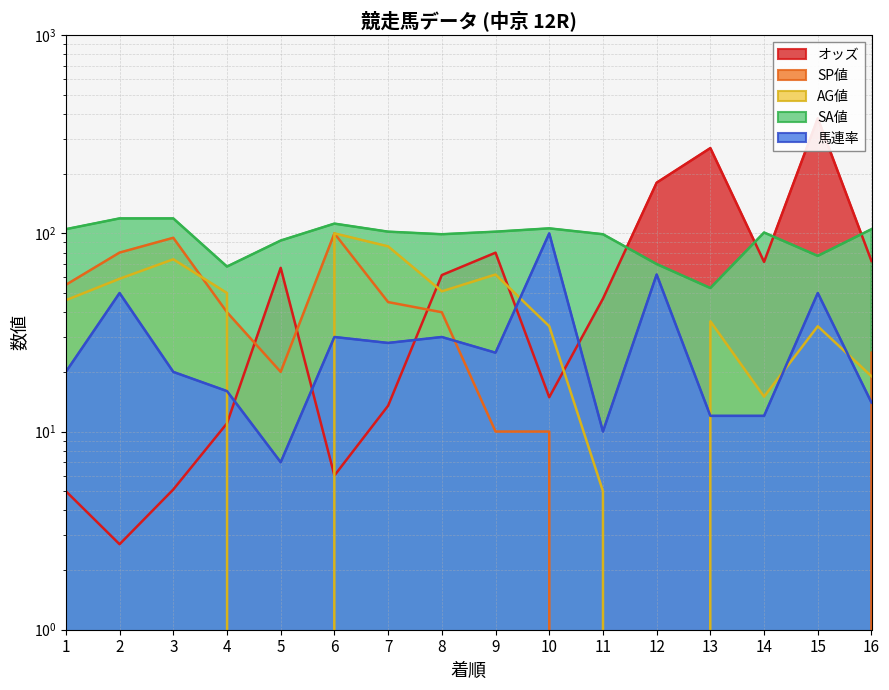

Where is AG値 nearest to the value 50?

4